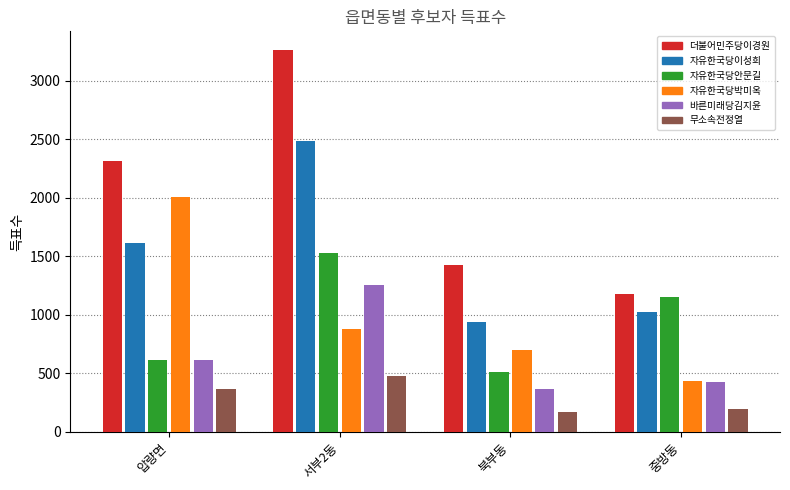

How many series are shown in this chart?

6